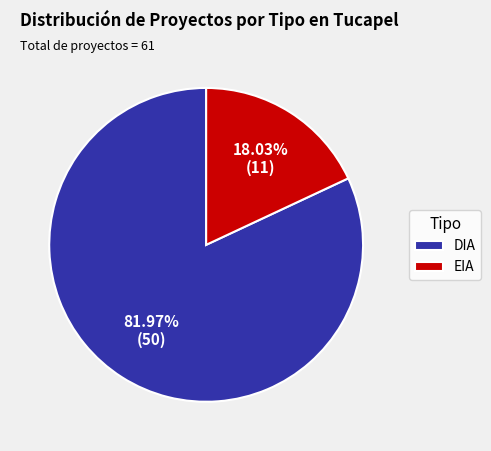

Which slice is the largest?

DIA